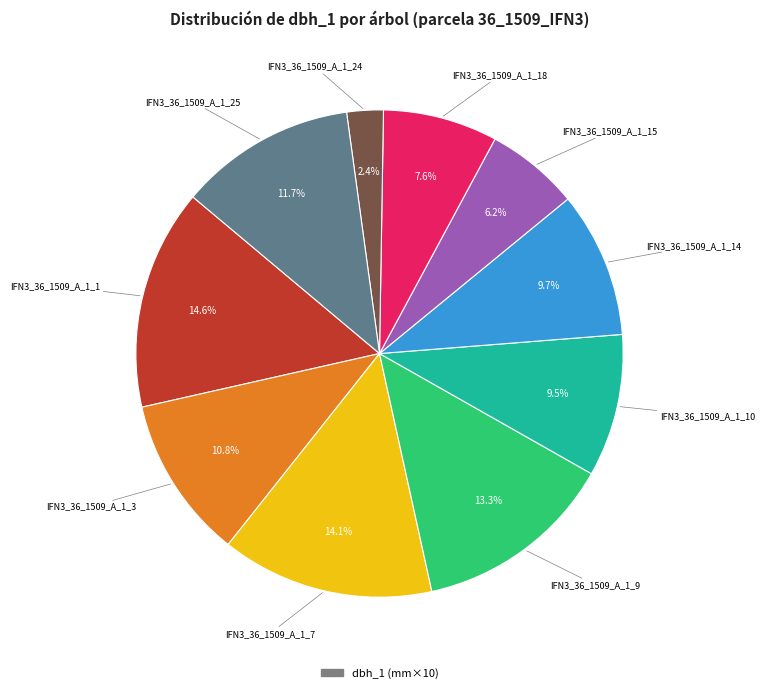

Count the number of slices in the pie.

10